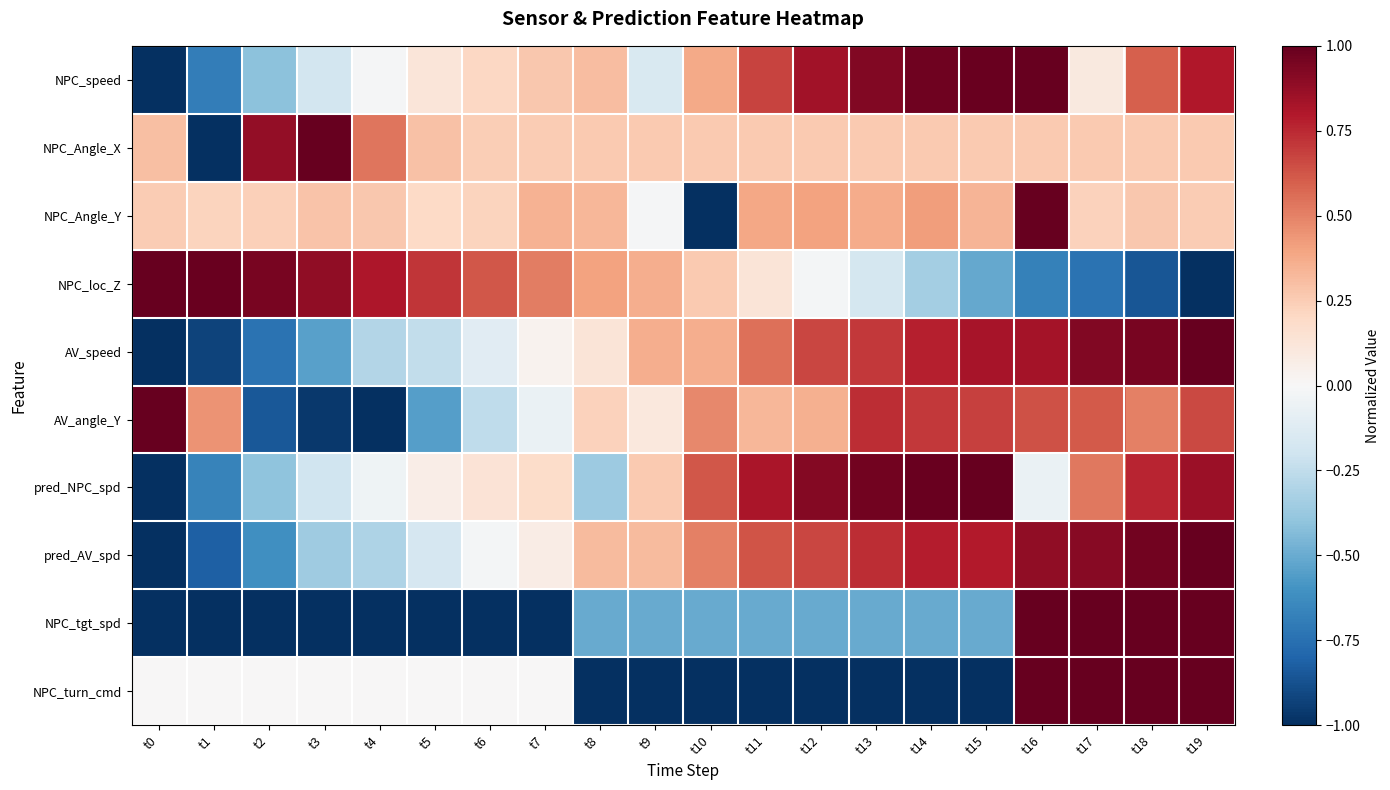

At which category does the chart reach its minimum across all series?

t0